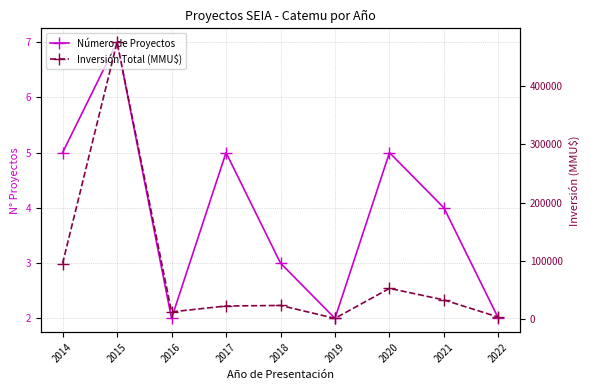

True or false: Inversión Total (MMU$) and Número de Proyectos cross at least once.

False